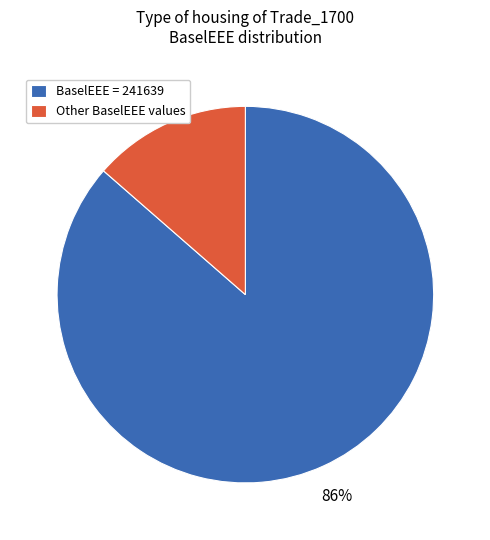

Between Other BaselEEE values and BaselEEE = 241639, which is larger?

BaselEEE = 241639